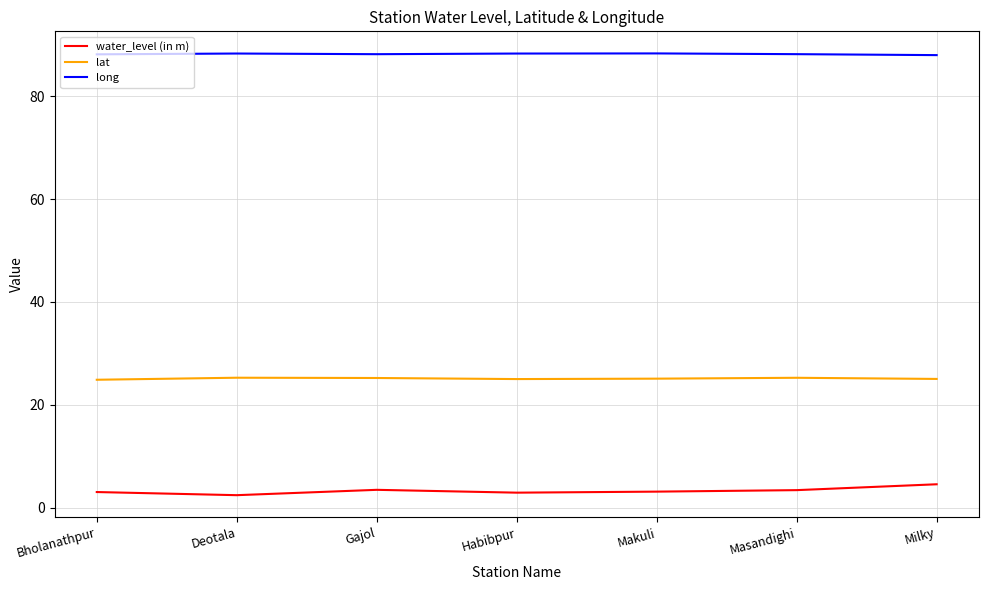

What is the sum of the long values at Makuli and Habibpur?

176.6